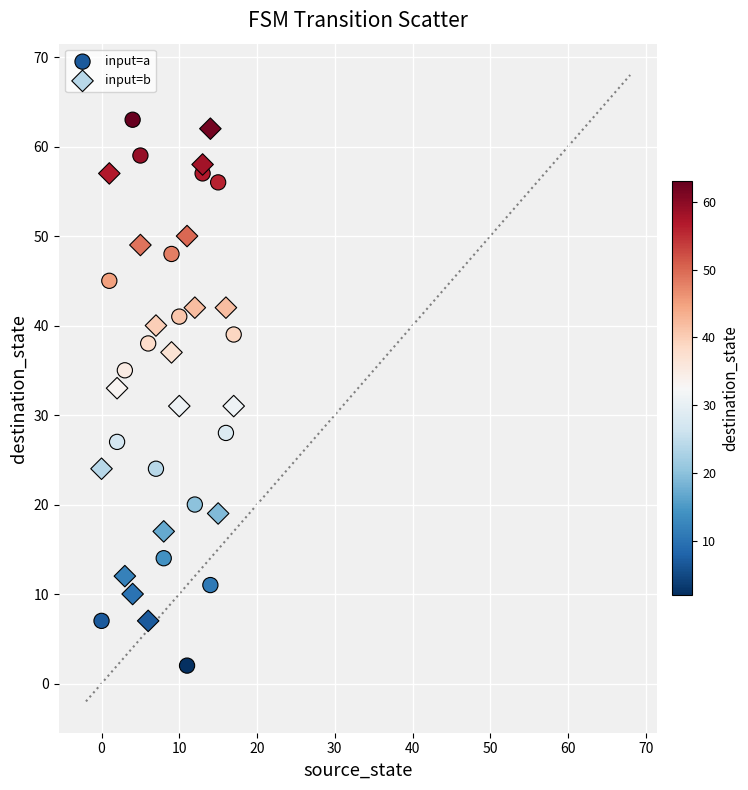

Which series contains the lowest Y value?

input=a